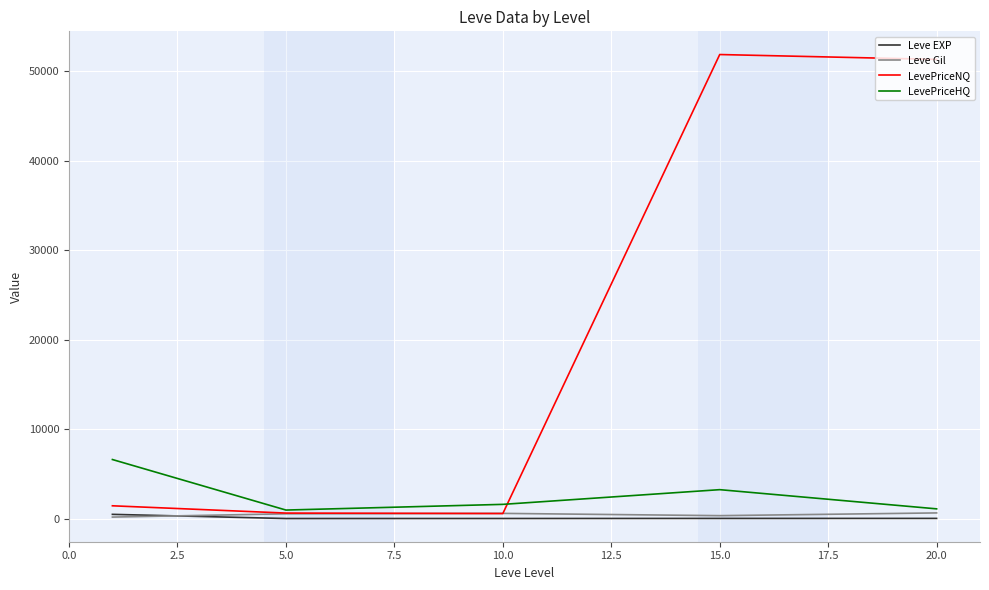

True or false: Leve Gil has more than 2 points higher than both neighbors.

False